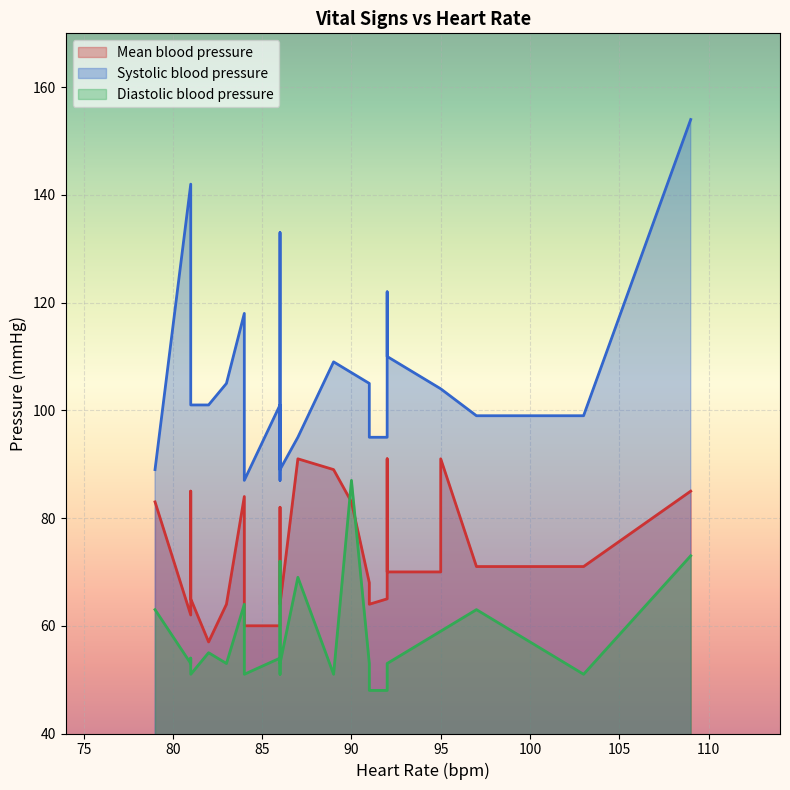

What is the value of the Systolic blood pressure point at the 23rd from the left?

89